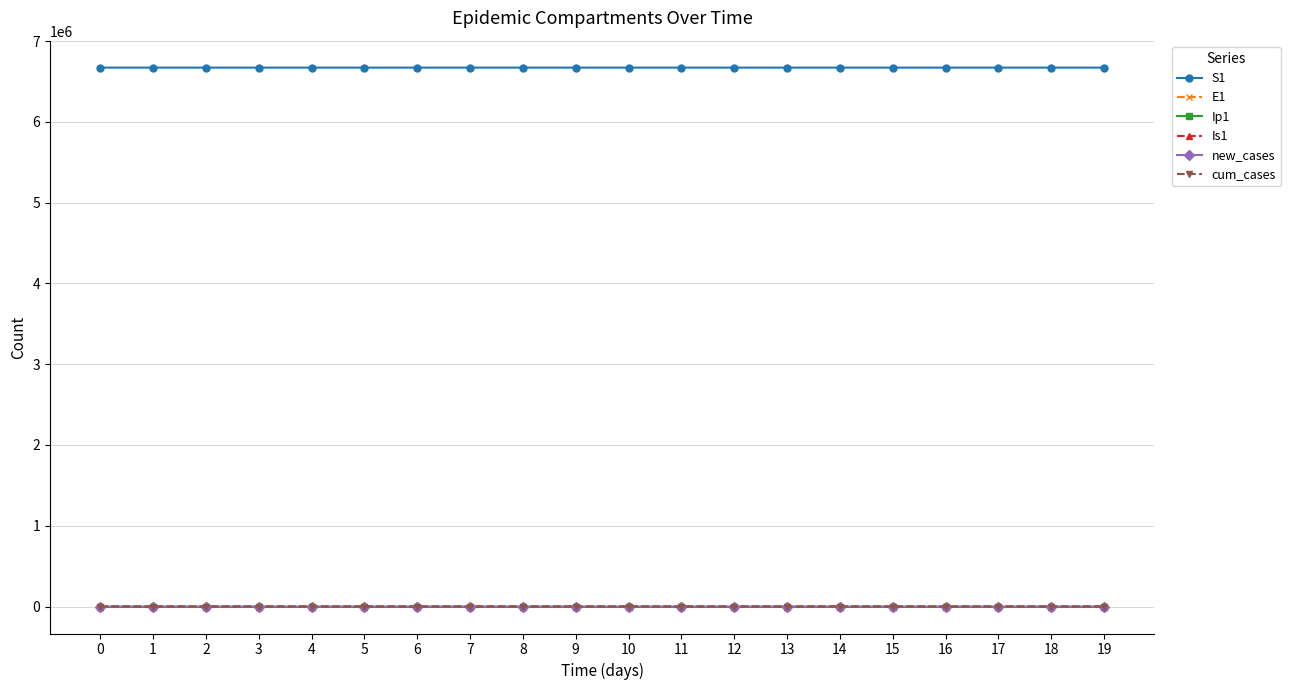

How many categories are shown in the chart?

20